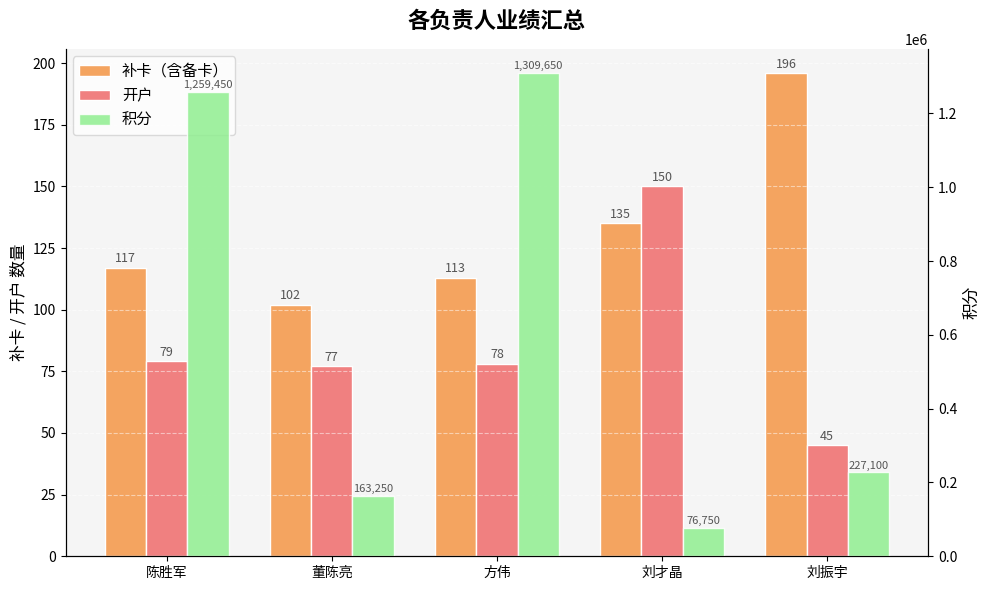

What is the difference between the maximum and minimum values in the 补卡（含备卡） series?

94